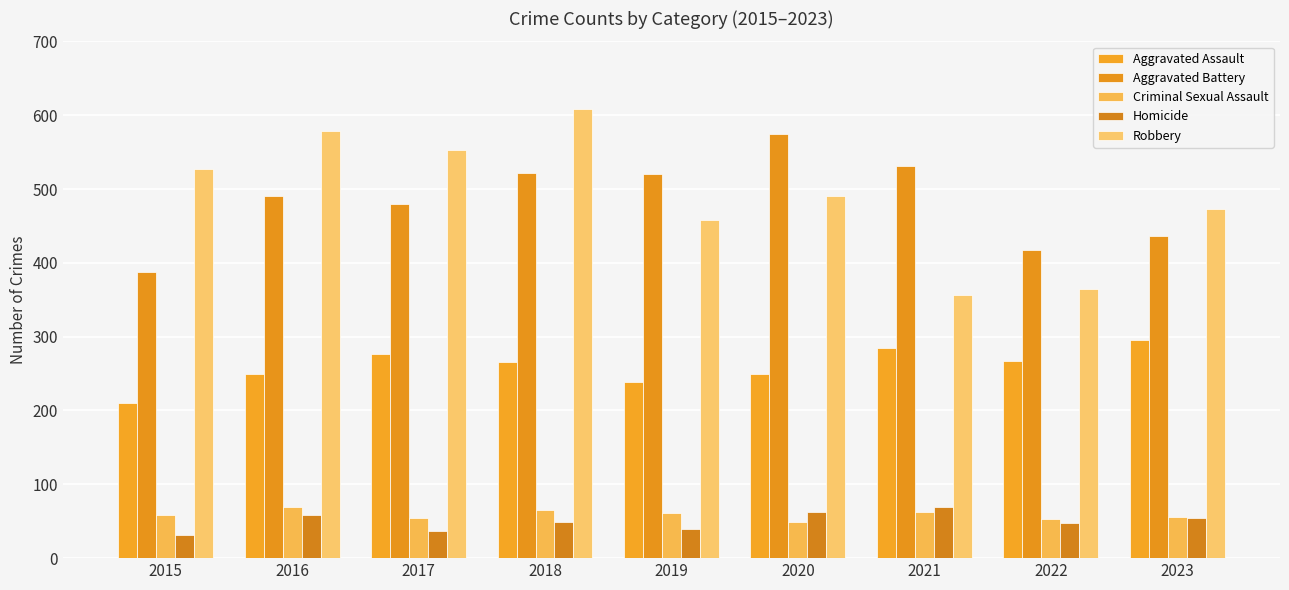

The value of Robbery at 2021 is 356. True or false?

True